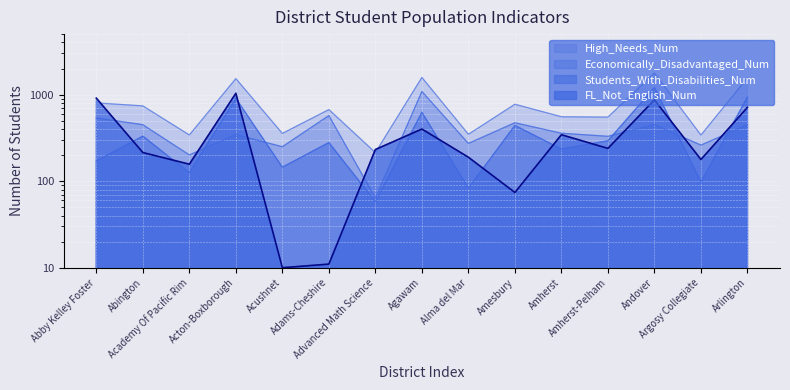

Between which two adjacent categories do Students_With_Disabilities_Num and Economically_Disadvantaged_Num first intersect?

Academy Of Pacific Rim and Acton-Boxborough